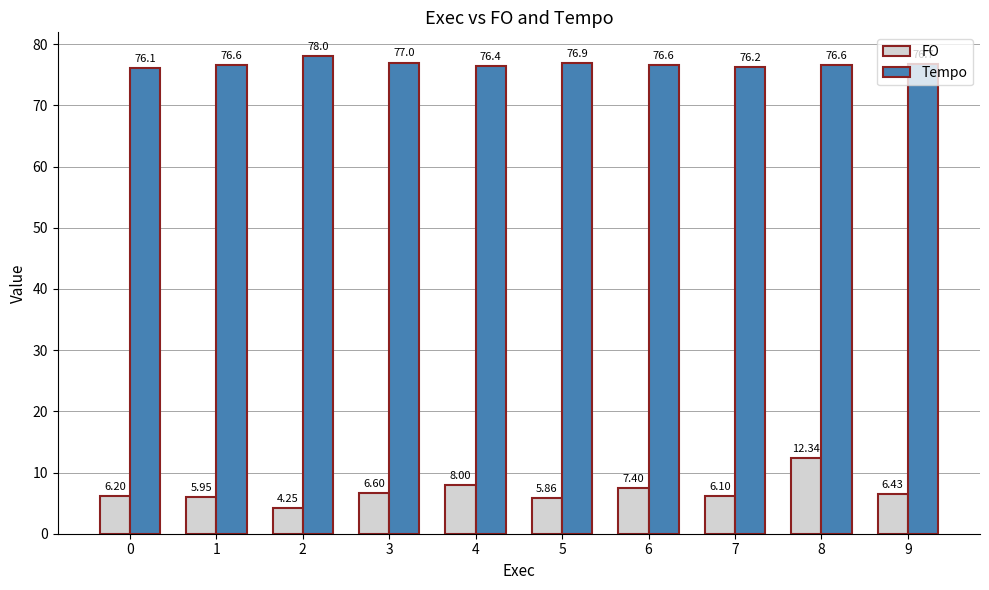

The value of FO at 3 is 3.3. True or false?

False